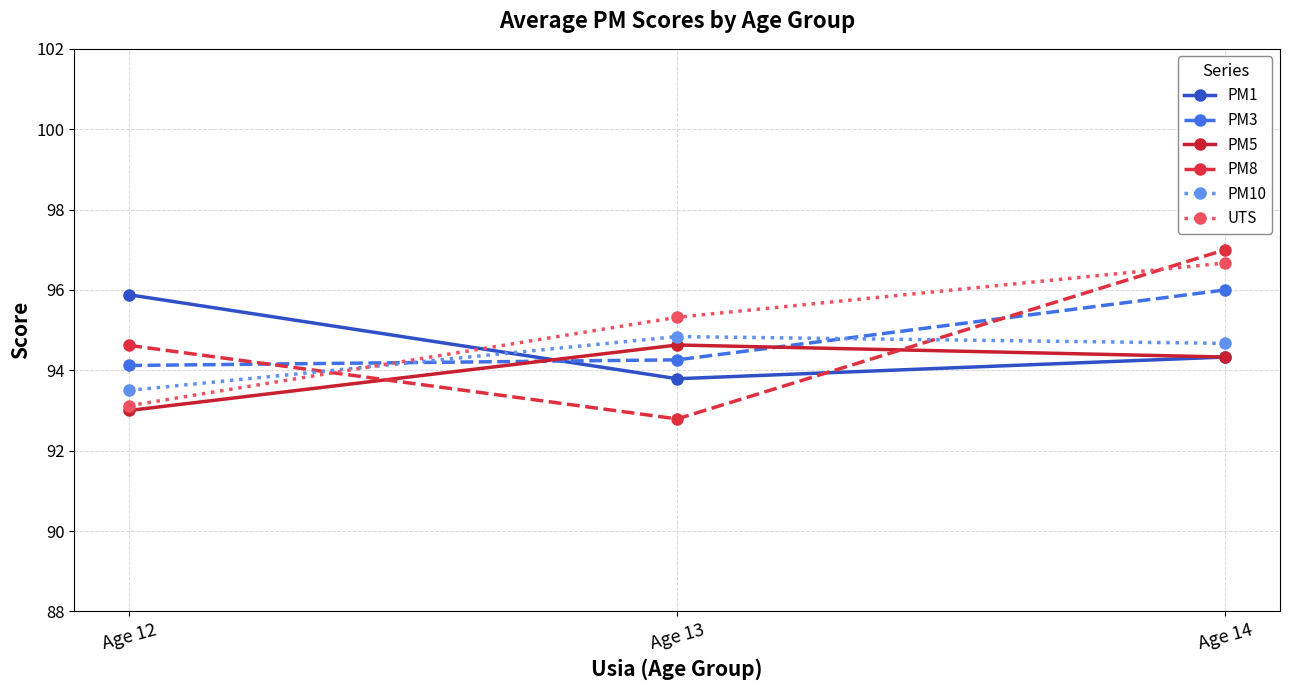

What is the difference between the PM10 values at Age 14 and Age 12?

1.2